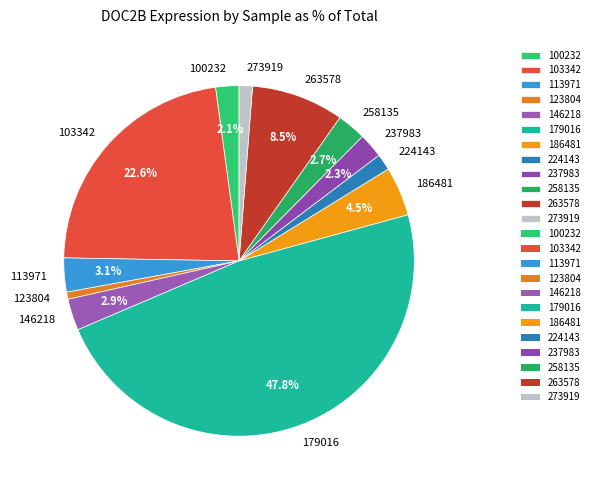

To the nearest percent, what portion does 273919 represent?

1%